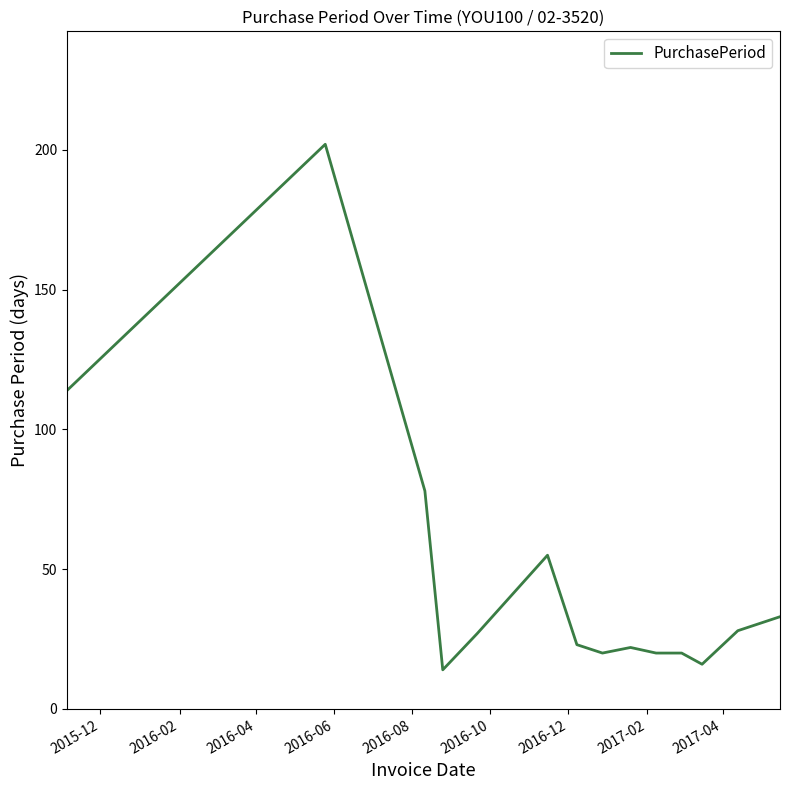

What is the maximum value shown in the chart?

202